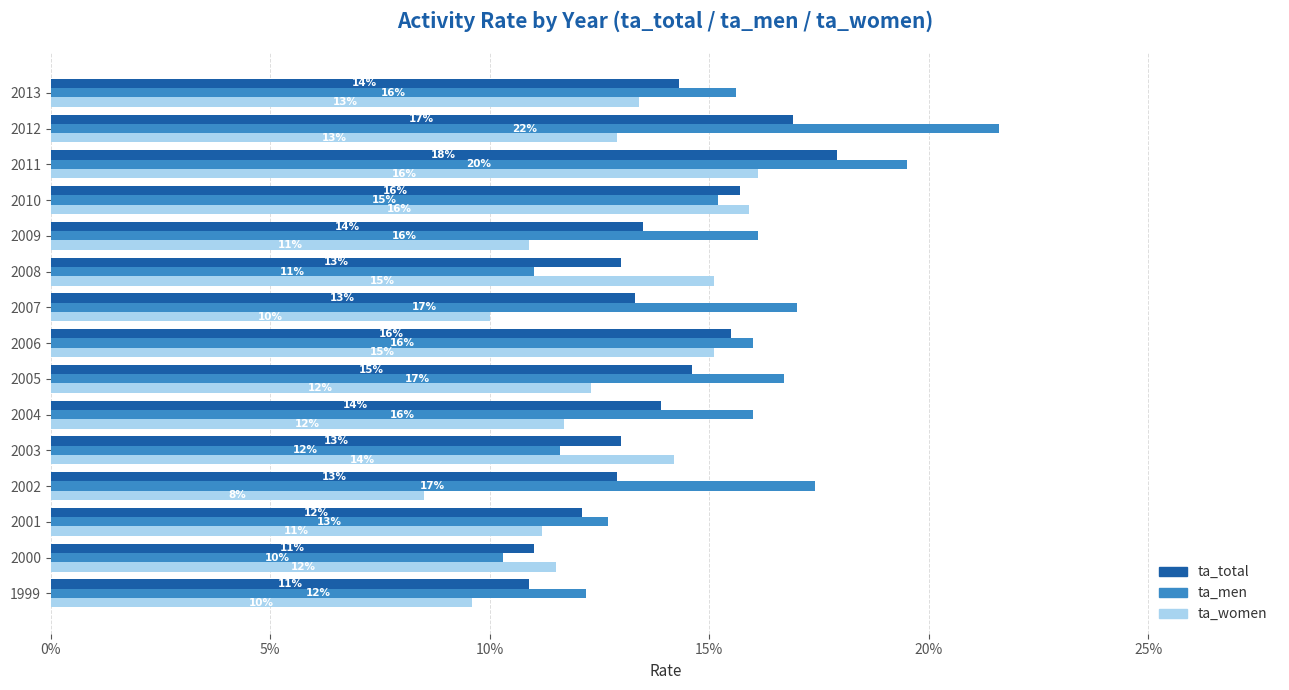

Rank the series by their average value, from lowest to highest.

ta_women, ta_total, ta_men